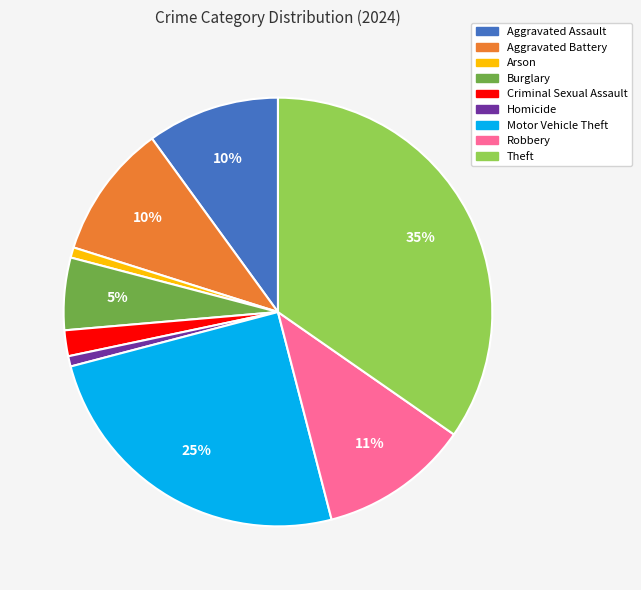

To the nearest percent, what is the combined percentage of Criminal Sexual Assault and Homicide?

3%